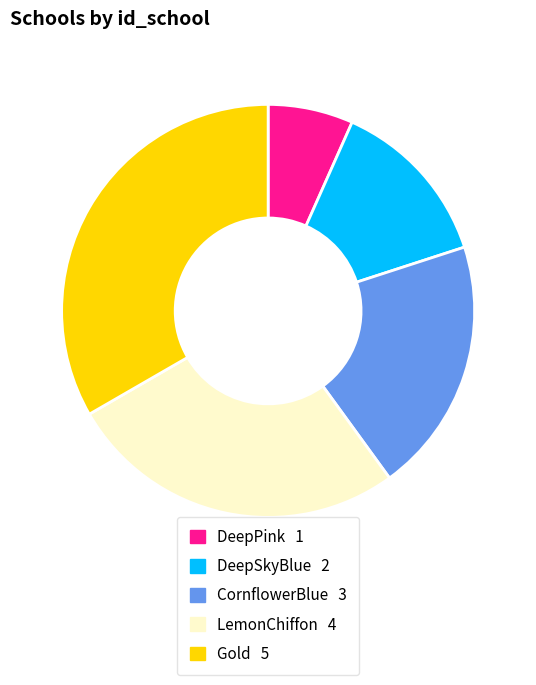

How many slices are in this pie chart?

5